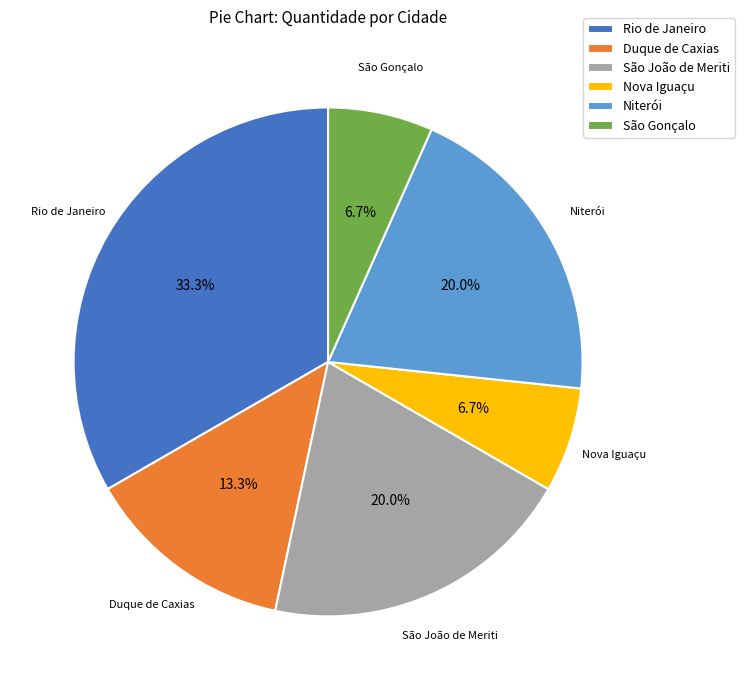

To the nearest percent, what is the average slice percentage?

17%